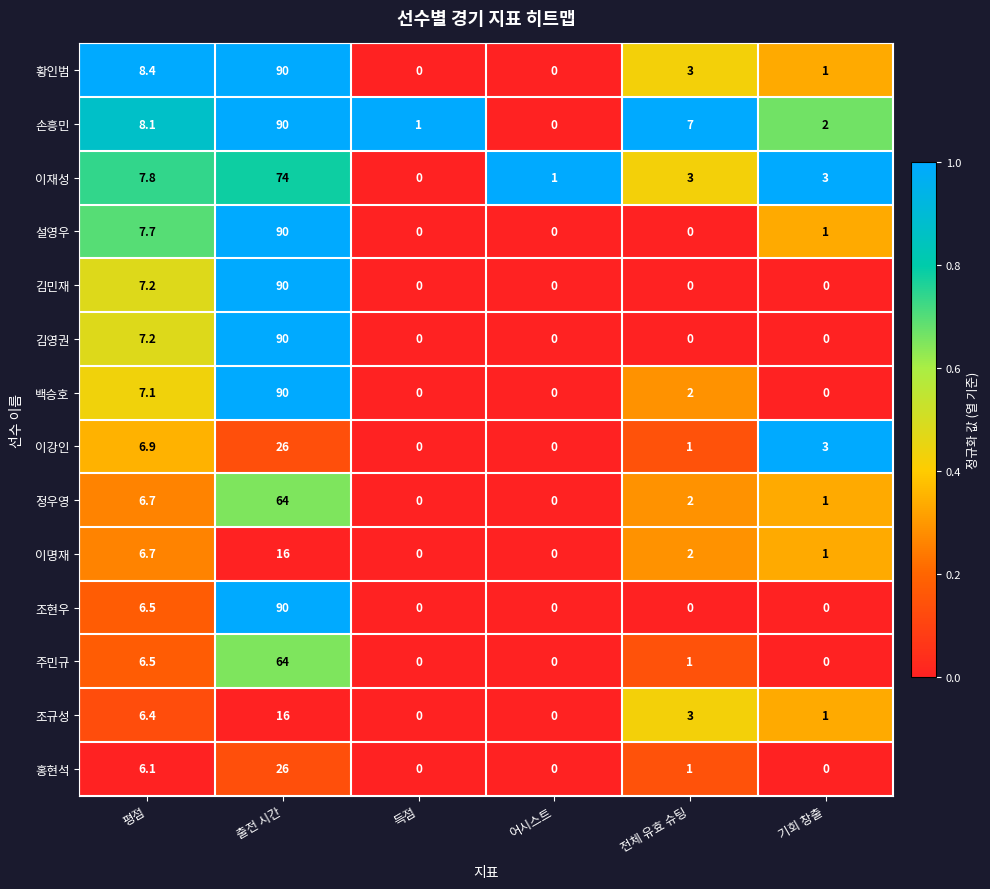

True or false: 이명재 has a value of 1.8 at 기회 창출.

False